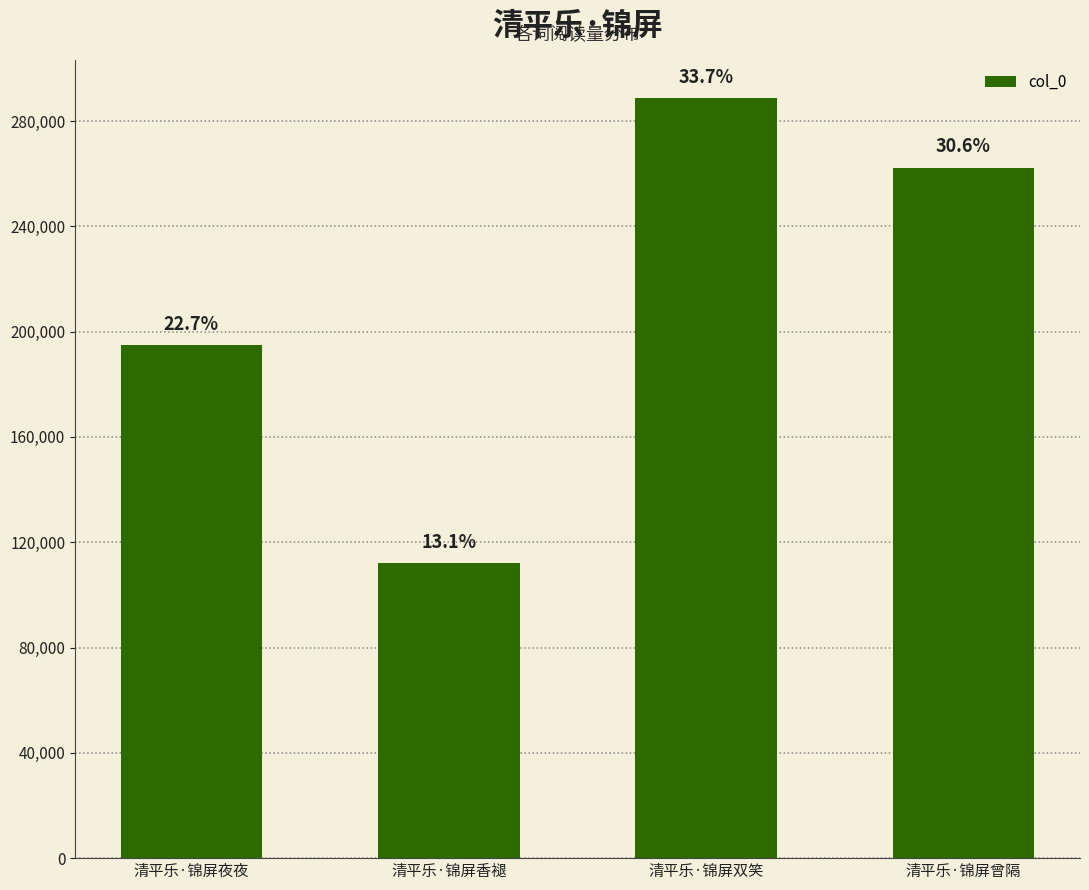

What is the difference between the second highest and second lowest values?

67441